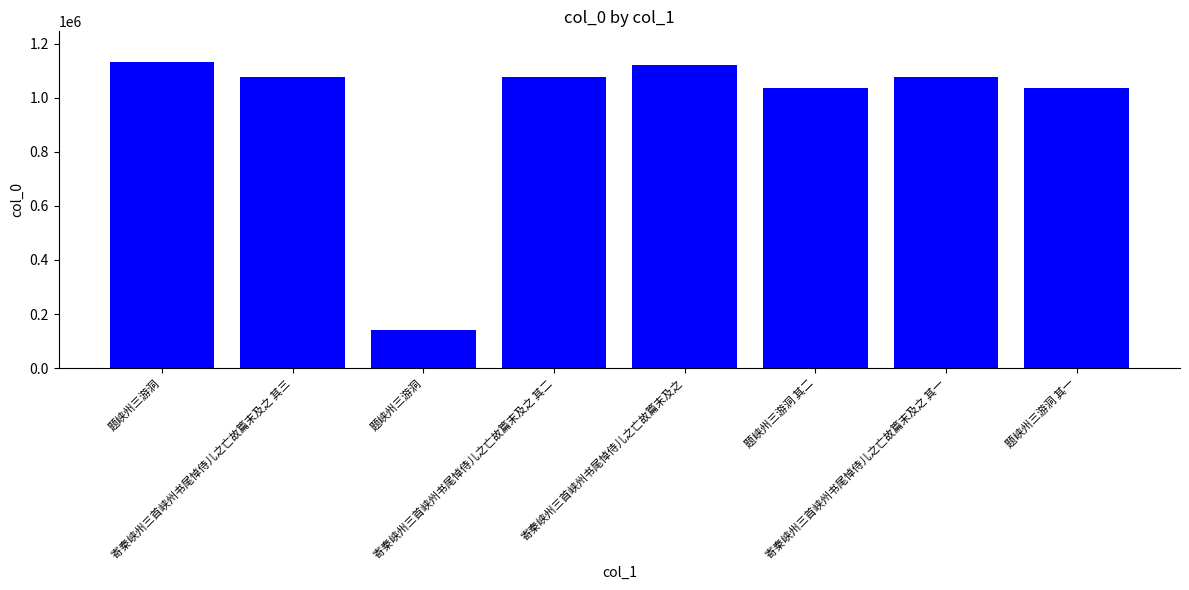

How many bars are there in total?

8